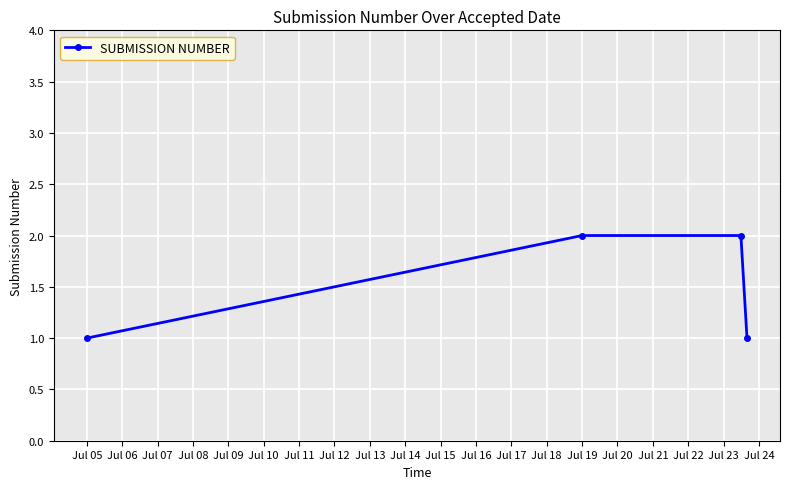

What is the difference between the second highest and minimum values?

1